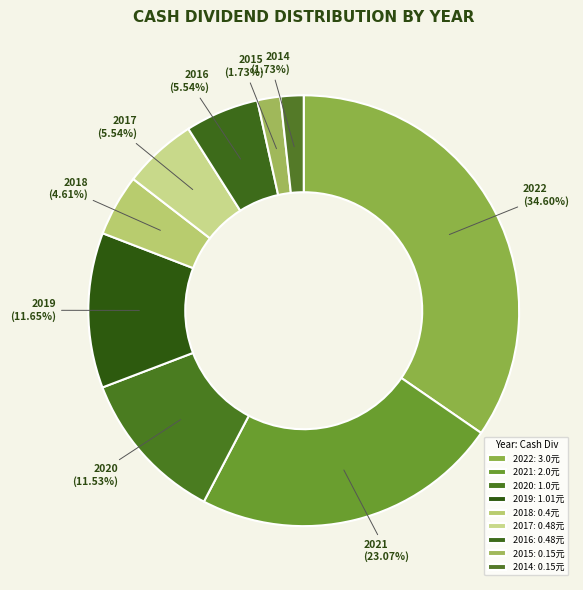

To the nearest percent, what portion does 2019 represent?

12%